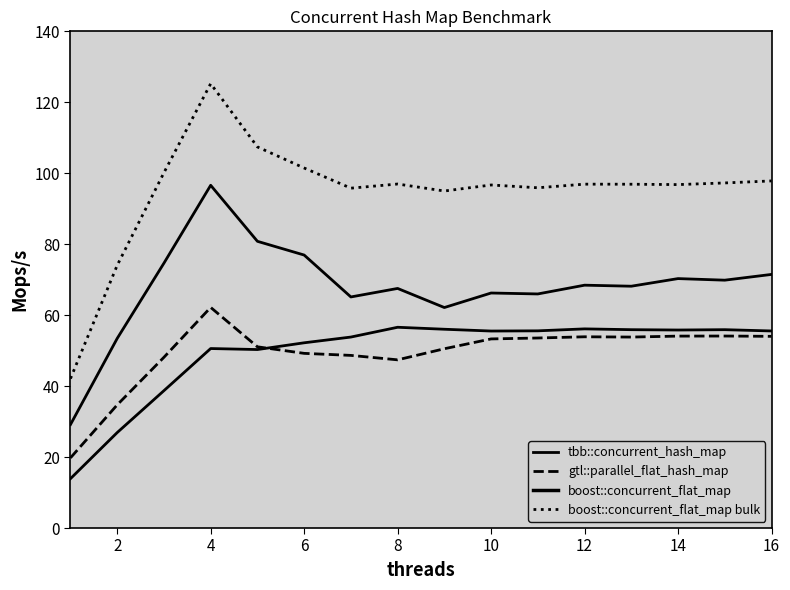

How many lines are shown in the chart?

4